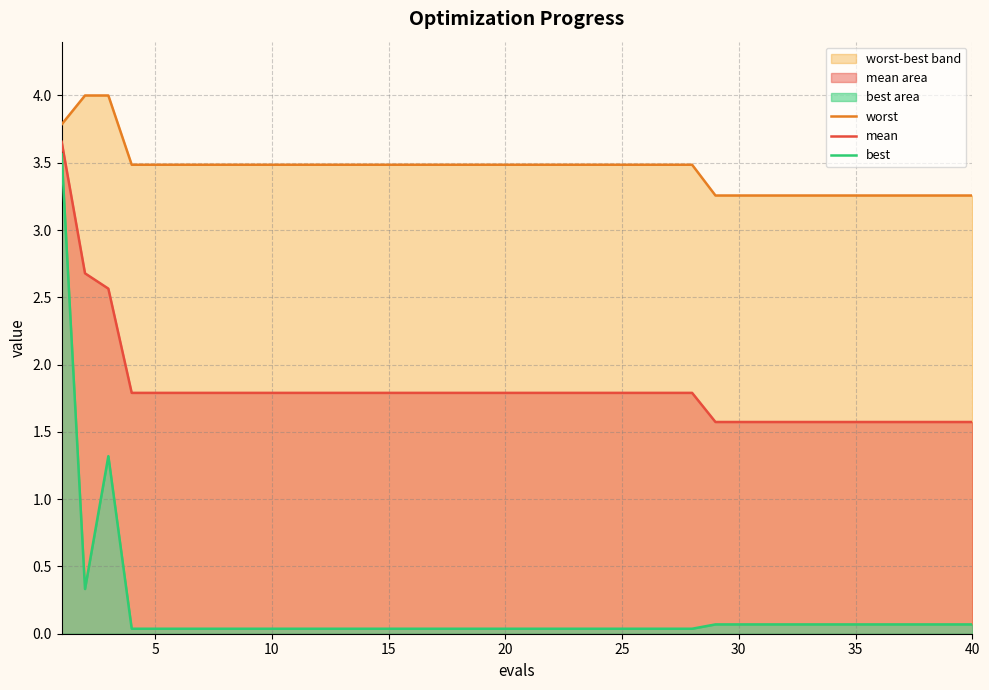

True or false: best and mean intersect in this chart.

False